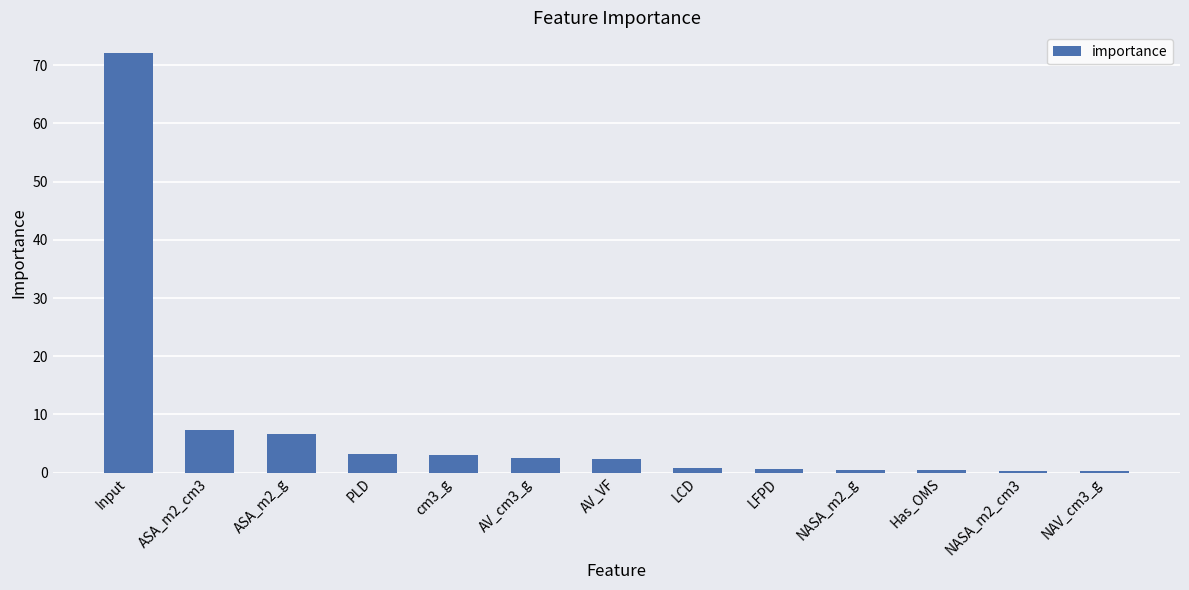

What is the sum of the values at PLD and AV_VF?

5.6